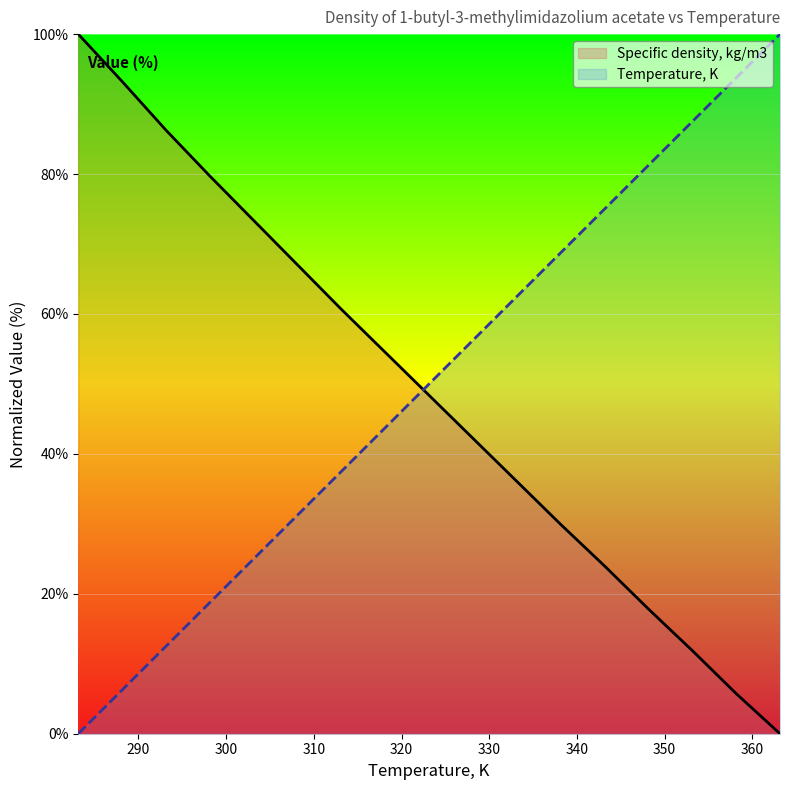

The value of Temperature, K at 358.15 is 93.8. True or false?

True